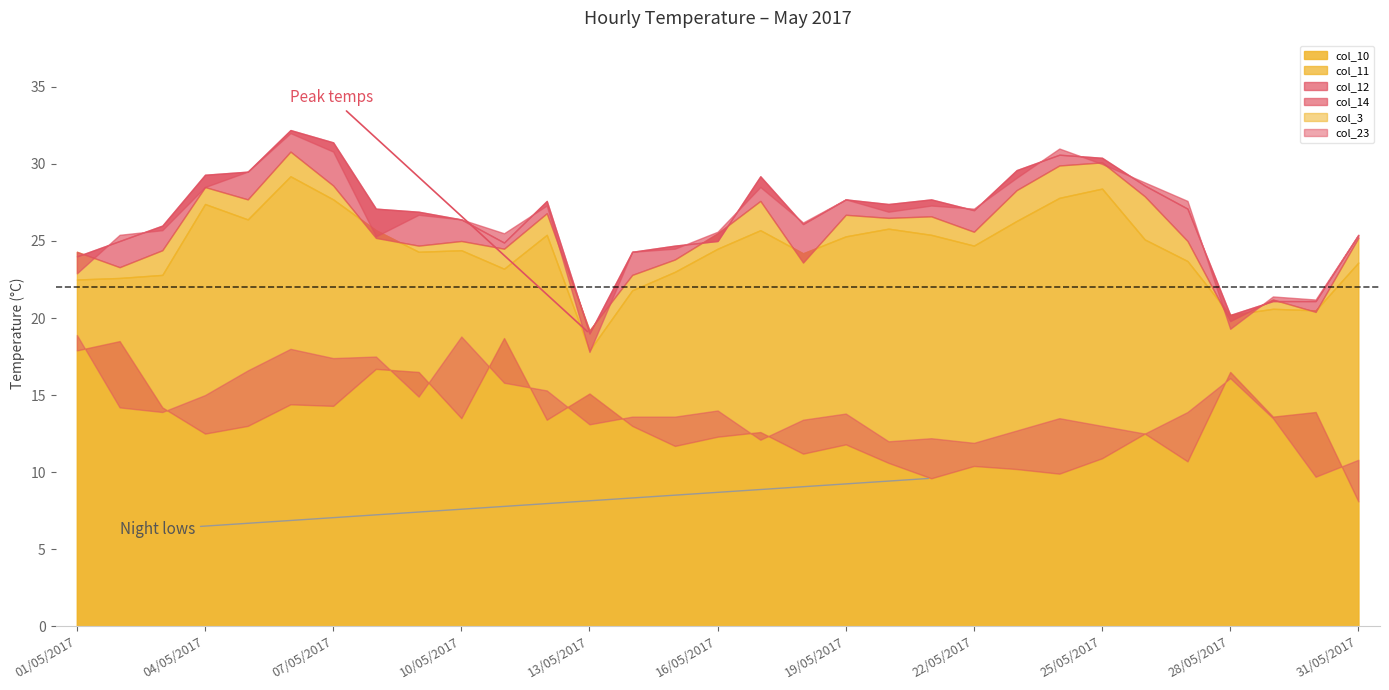

What is the sum of all col_12 values?

822.5